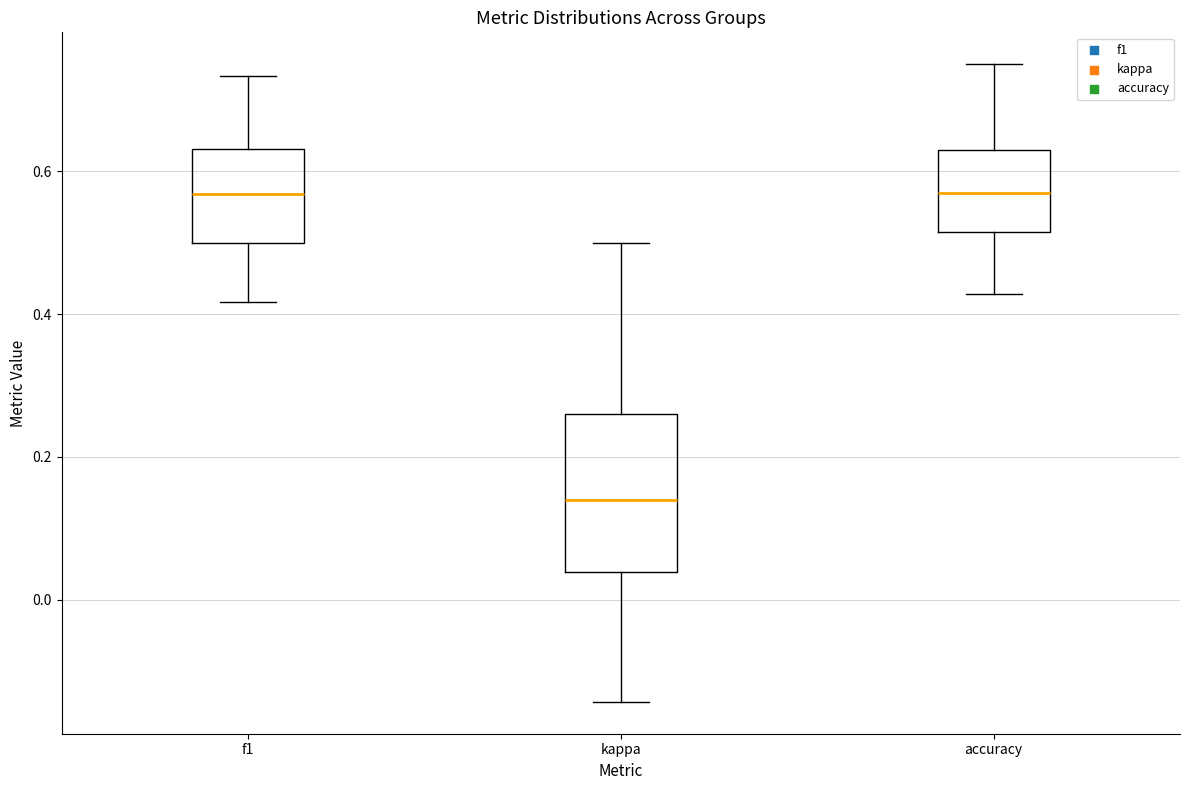

Which box has the lowest median line?

kappa